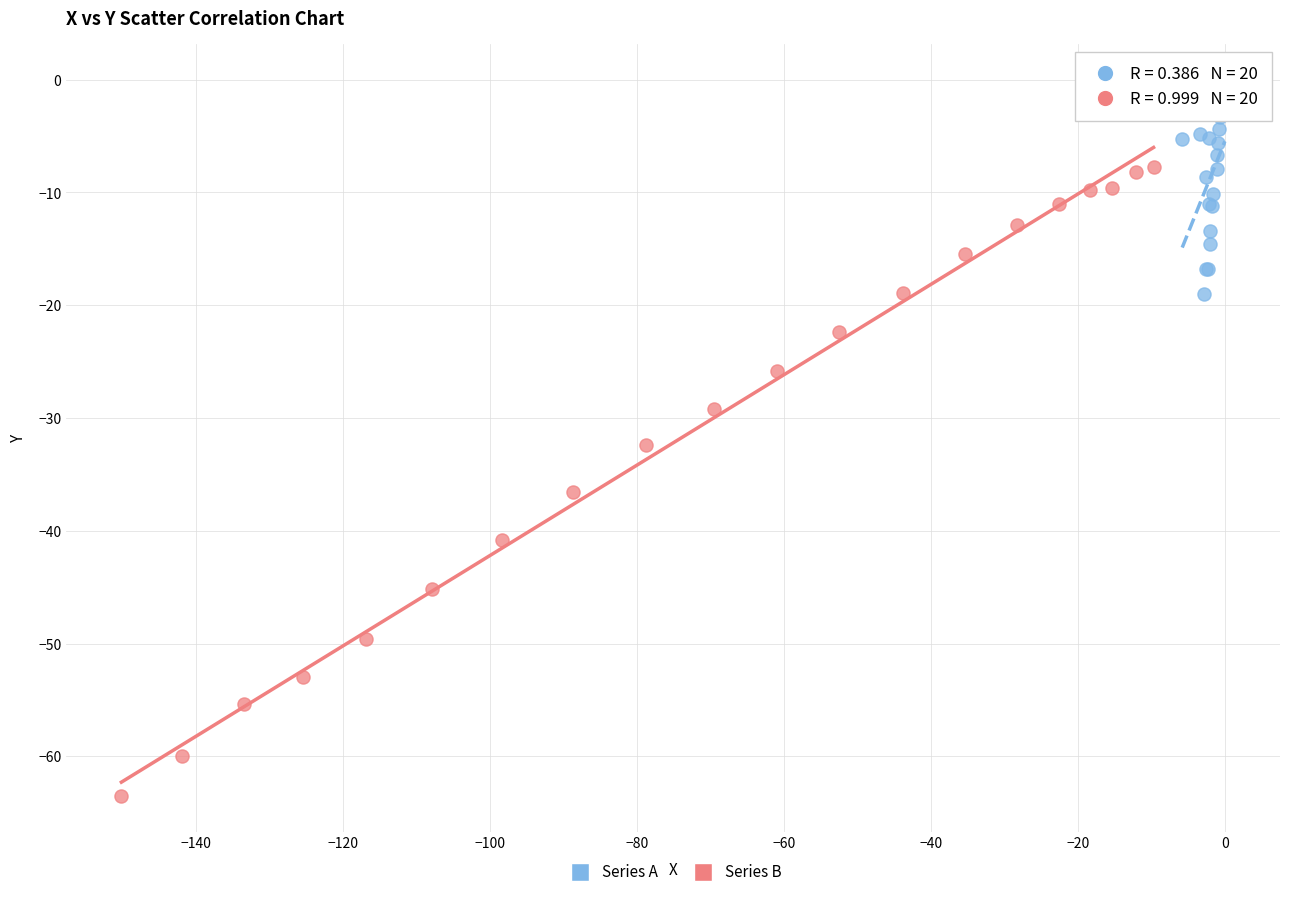

Which series has the widest spread of Y values?

Series B